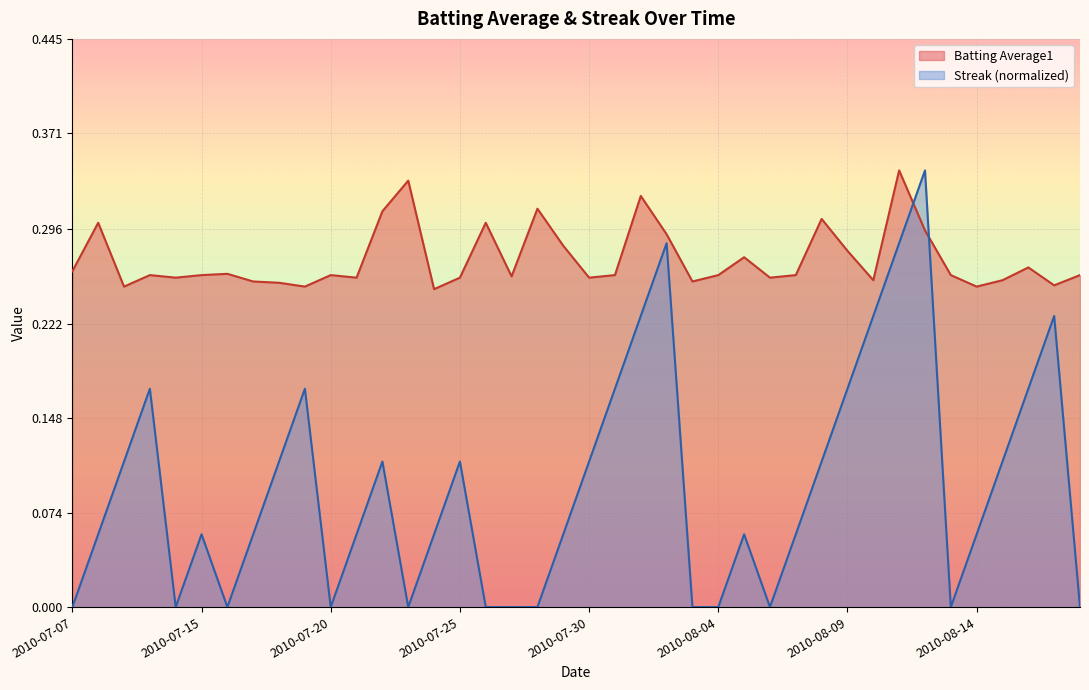

How many data points in Streak are above 0?

27